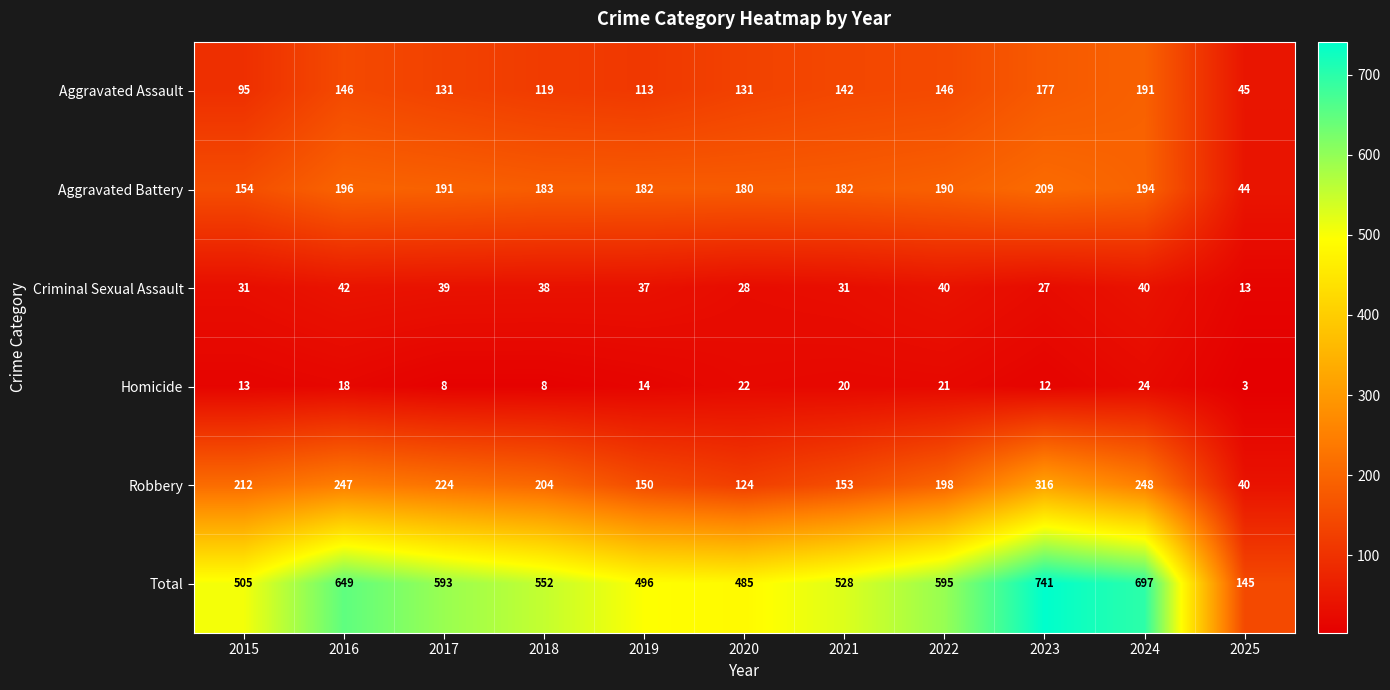

What is the spread (max minus min) of values at 2021?

508